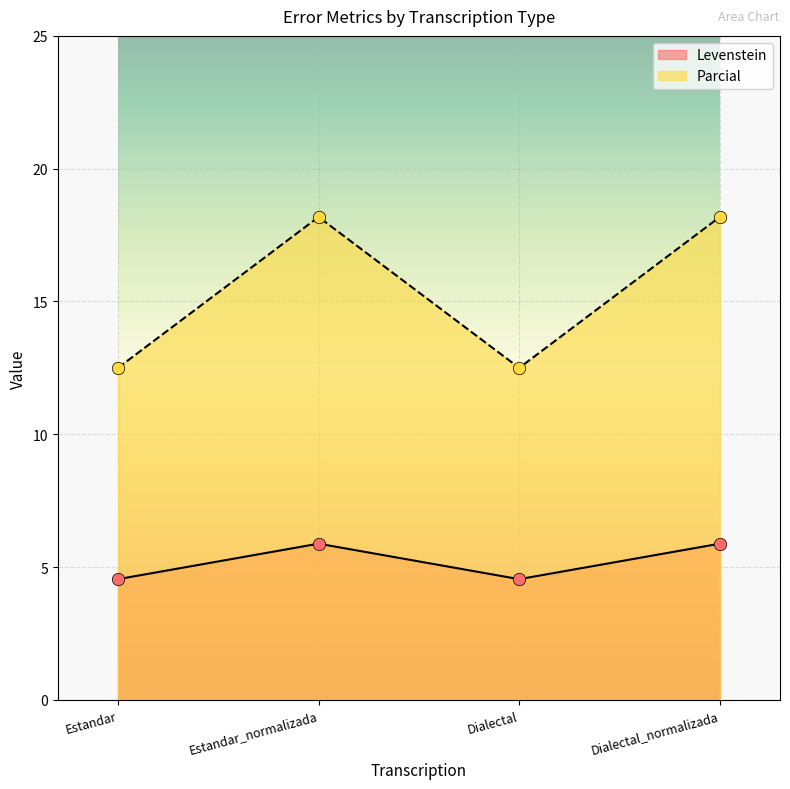

At how many categories does at least one series exceed 17?

2